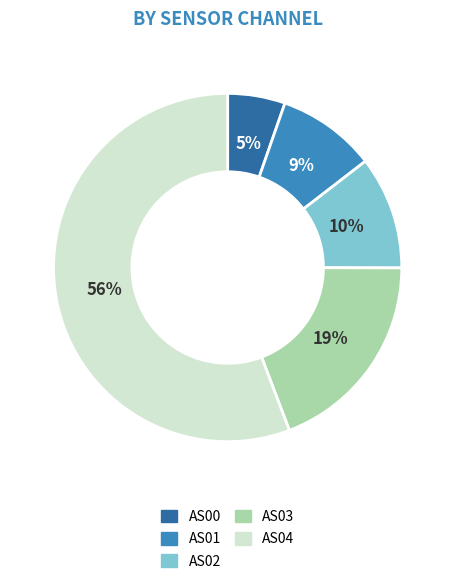

How many segments does this pie chart have?

5